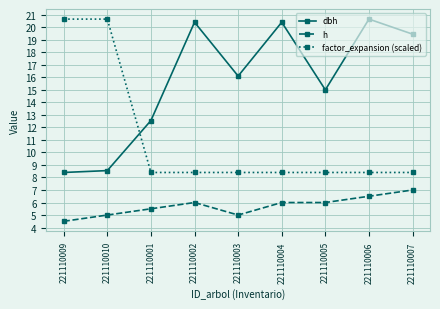

What is the value of the h point at the 9th from the left?

7.0